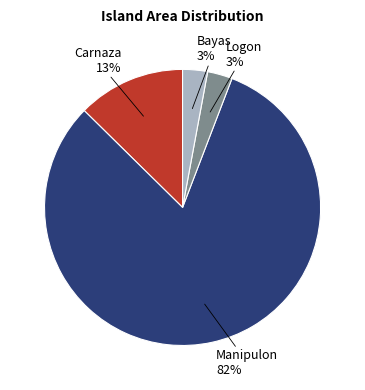

To the nearest percent, what is the average slice percentage?

25%